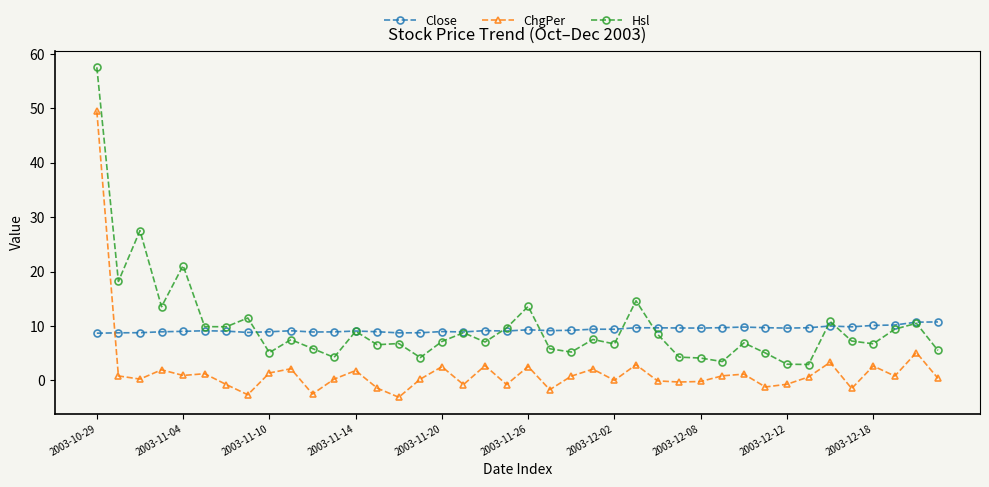

List the series in order of their peak value, highest first.

Hsl, ChgPer, Close